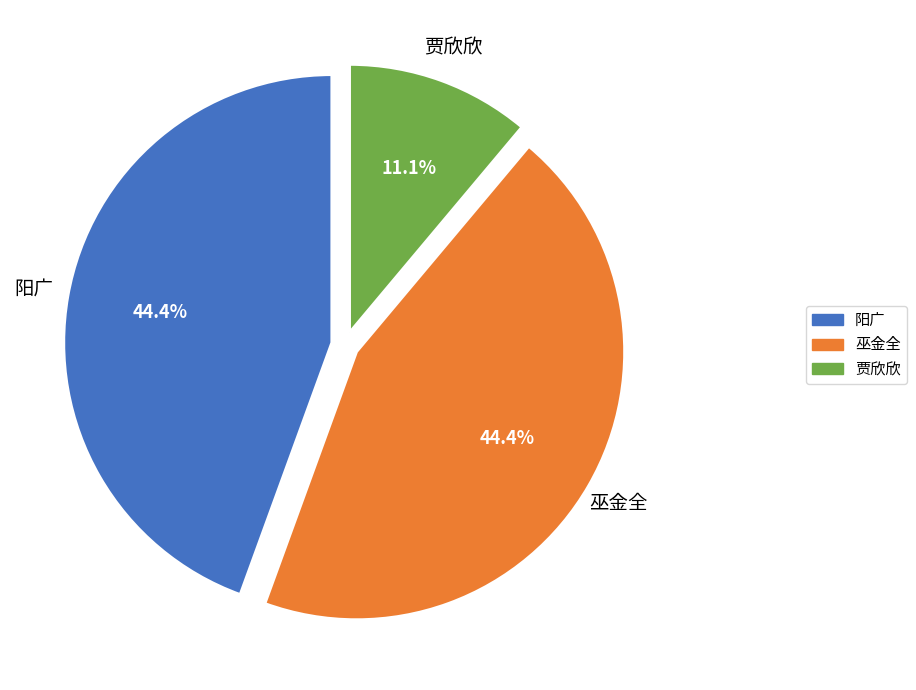

What is the smallest slice in the pie chart?

贾欣欣